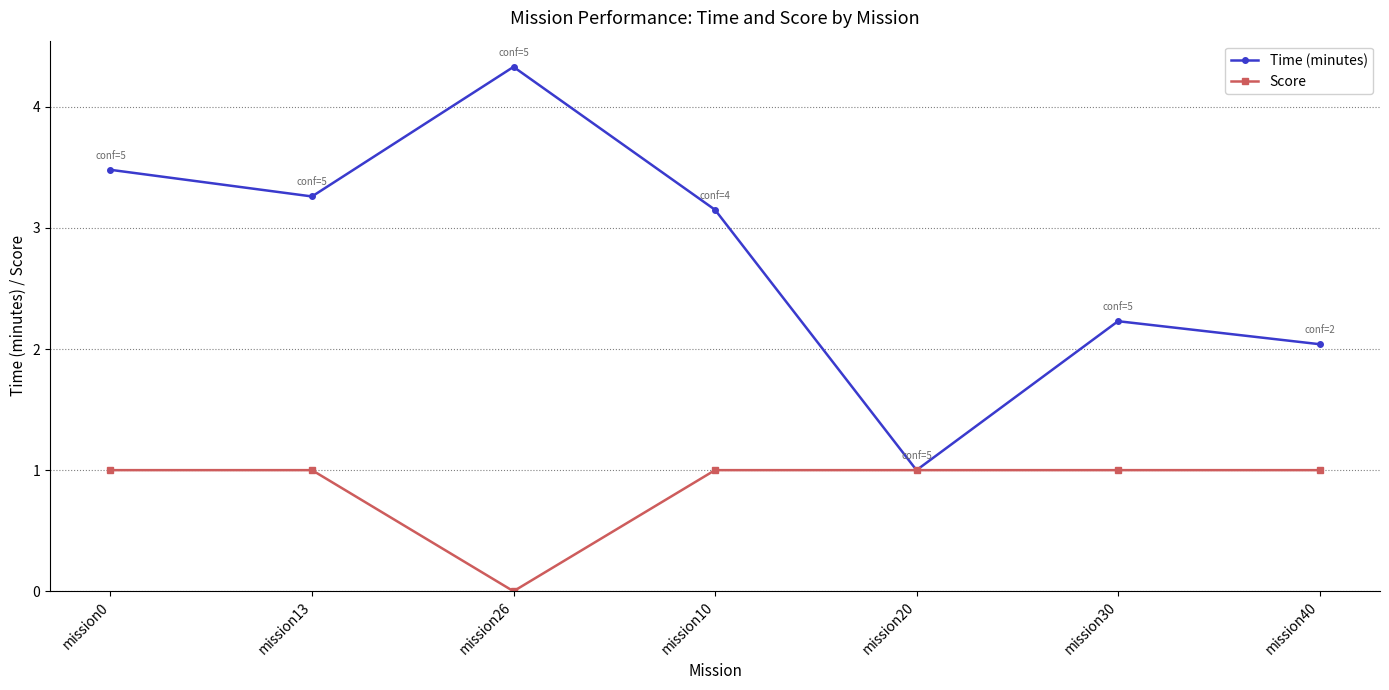

List the labels in order of Time (minutes) value, smallest first.

mission20, mission40, mission30, mission10, mission13, mission0, mission26